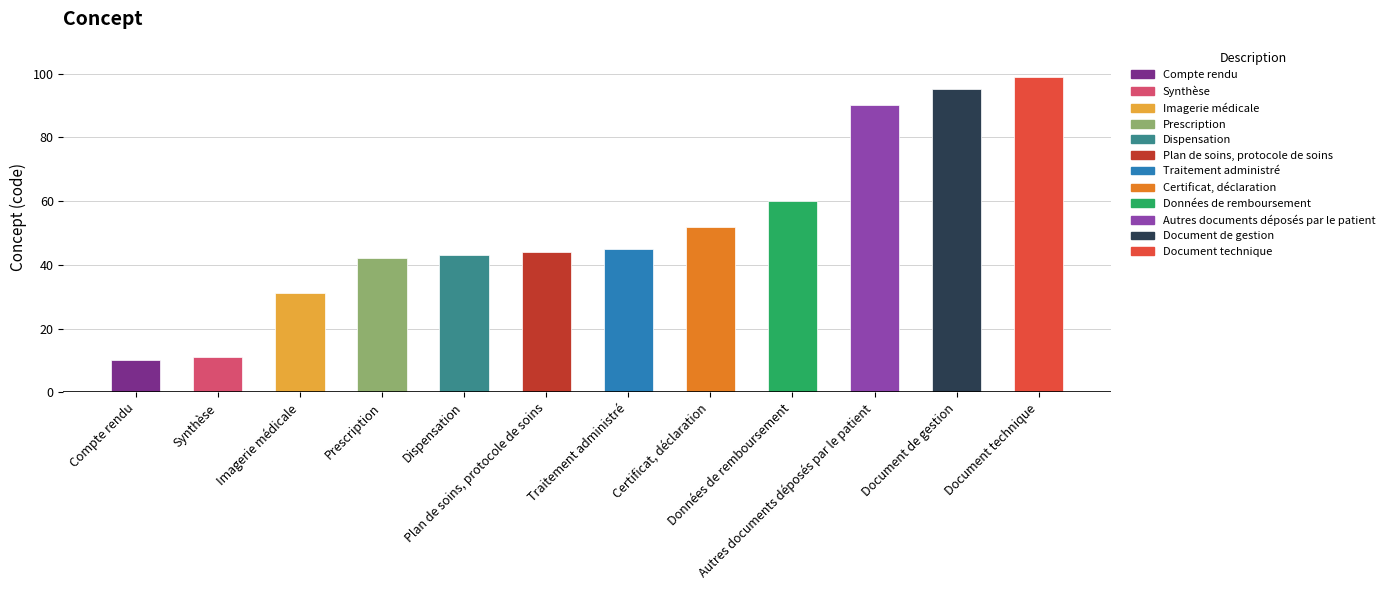

What is the ratio of the value at Document technique to the value at Autres documents déposés par le patient?

1.1